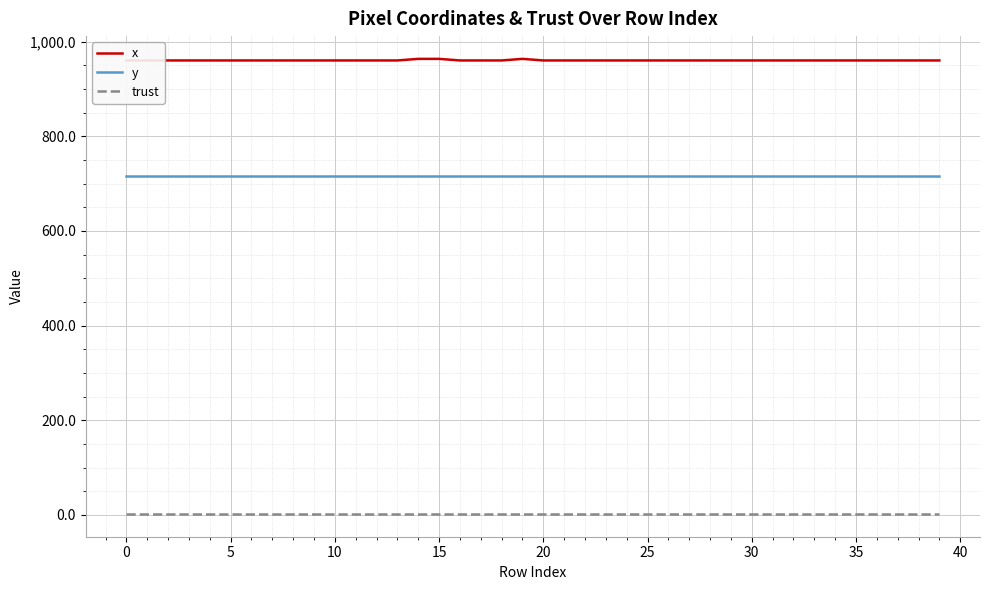

What is the greatest value displayed?

963.3